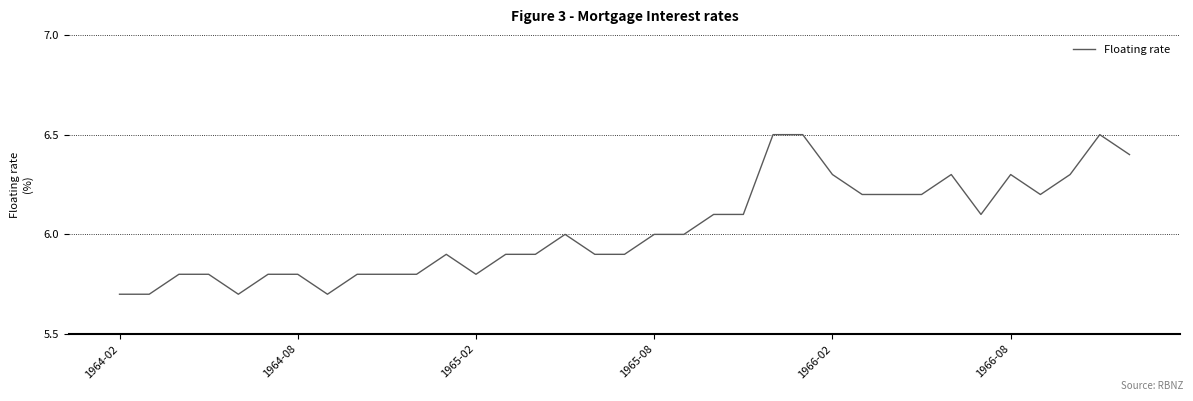

Does the chart have visible grid lines?

Yes